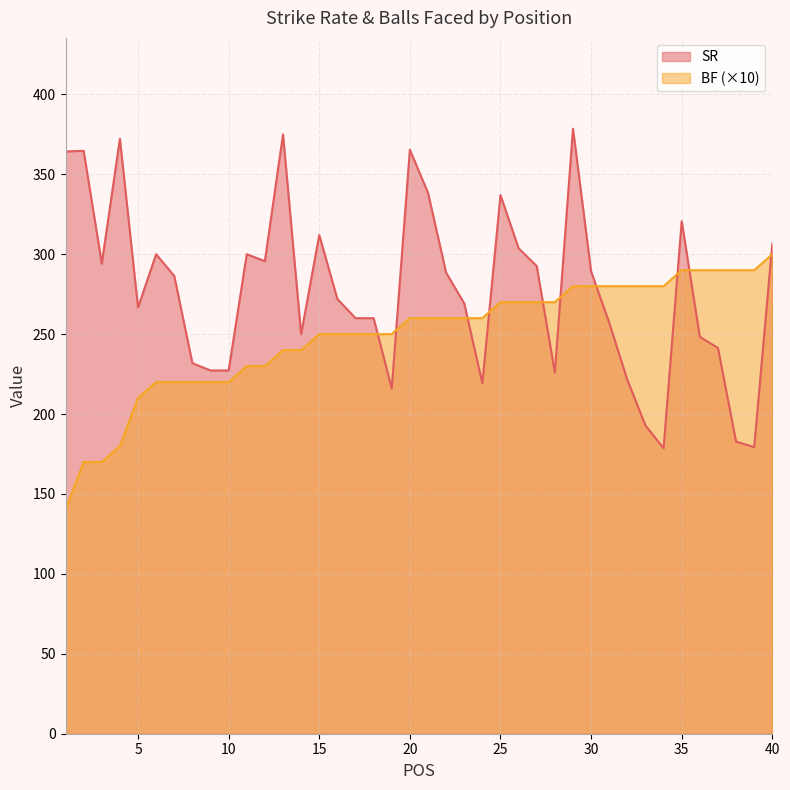

At how many categories does at least one series exceed 347?

6